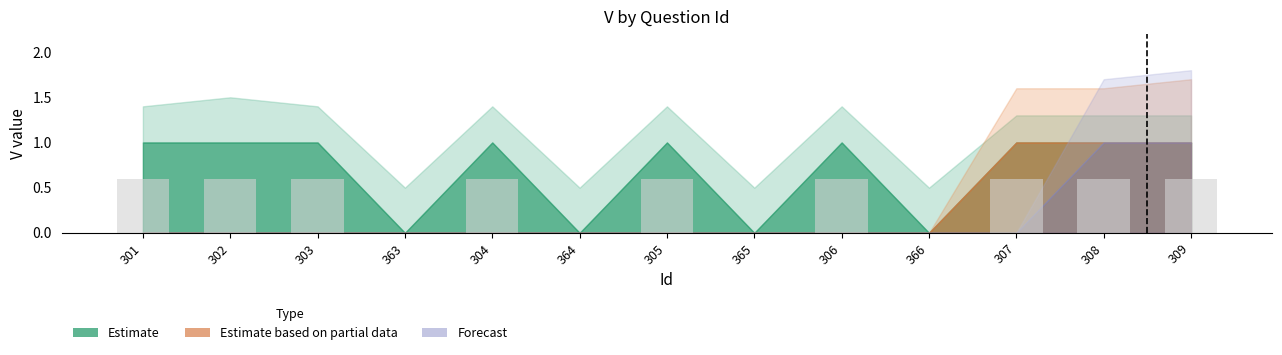

Reading left to right, what are all the values shown in this chart?

301=0.6	302=0.6	303=0.6	363=0.0	304=0.6	364=0.0	305=0.6	365=0.0	306=0.6	366=0.0	307=0.6	308=0.6	309=0.6